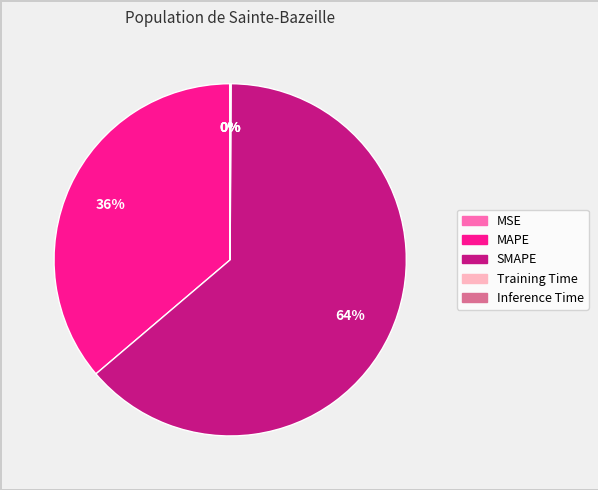

Do MAPE and SMAPE together represent more than half of the pie?

Yes